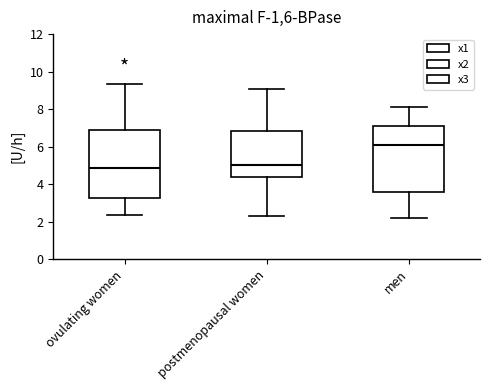

Where does the upper whisker of the box for ovulating women end on the y-axis? The values are not printed on the chart, so give them approximately, as read against the axis.

9.4